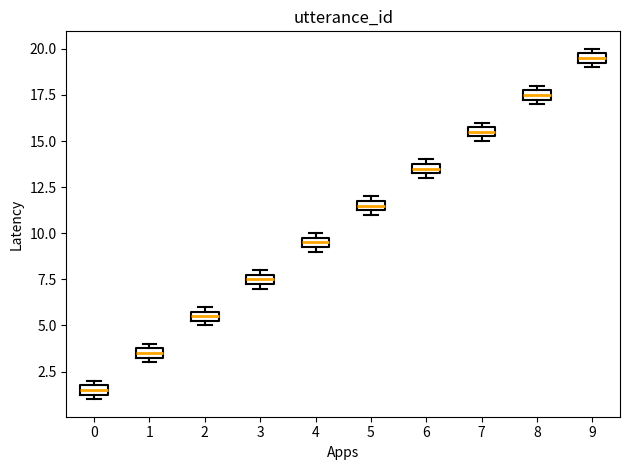

Where is the lower edge of the box at x = 1 on the y-axis? The values are not printed on the chart, so give them approximately, as read against the axis.

3.5